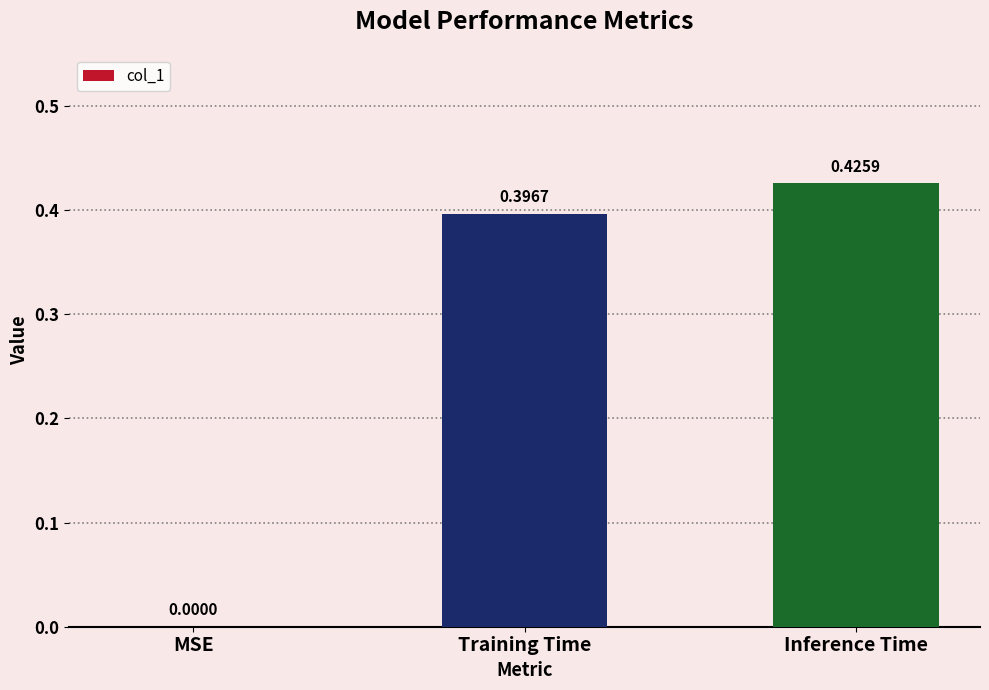

At which label is the value closest to 0?

MSE